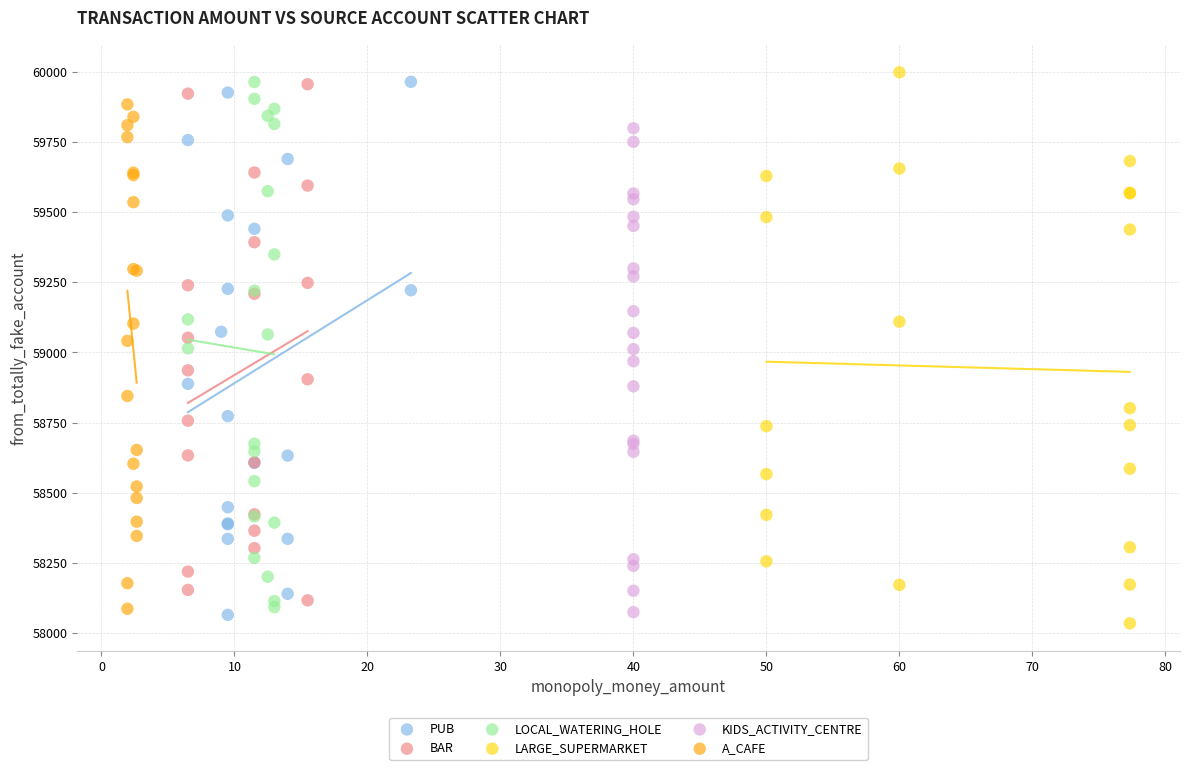

What are all the series names shown in the legend?

PUB, BAR, LOCAL_WATERING_HOLE, LARGE_SUPERMARKET, KIDS_ACTIVITY_CENTRE, A_CAFE